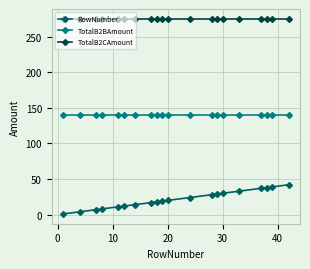

What is the minimum value shown in the chart?

1.0